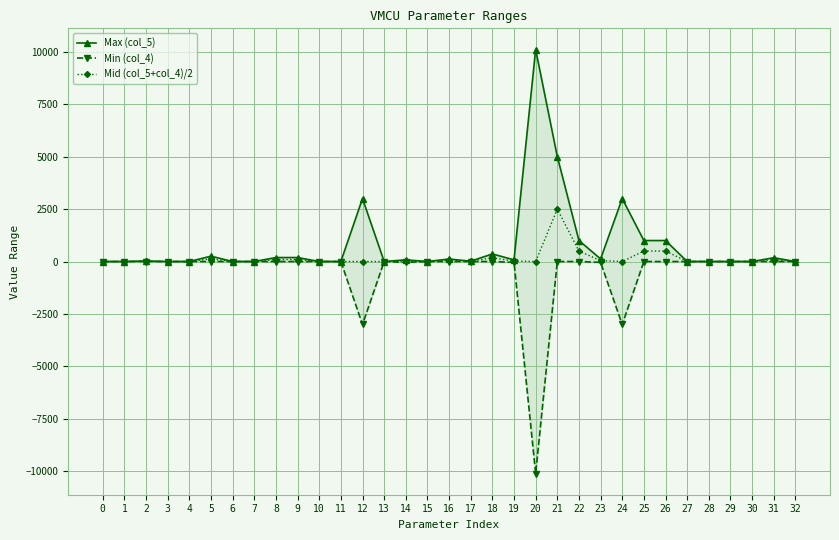

In Min (col_4), how many points are higher than both neighbors (excluding endpoints)?

1